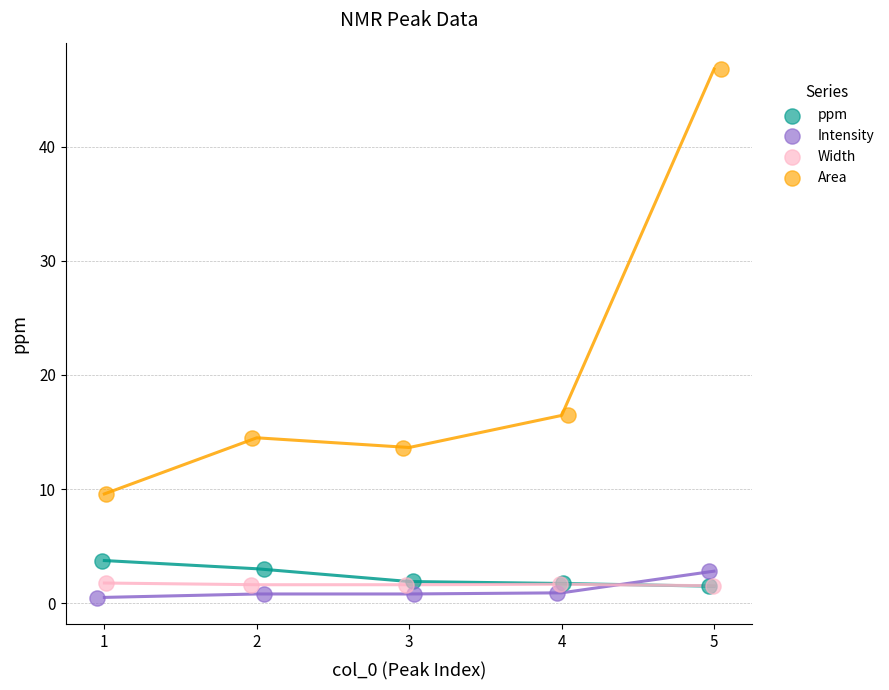

What are all the series names shown in the legend?

ppm, Intensity, Width, Area